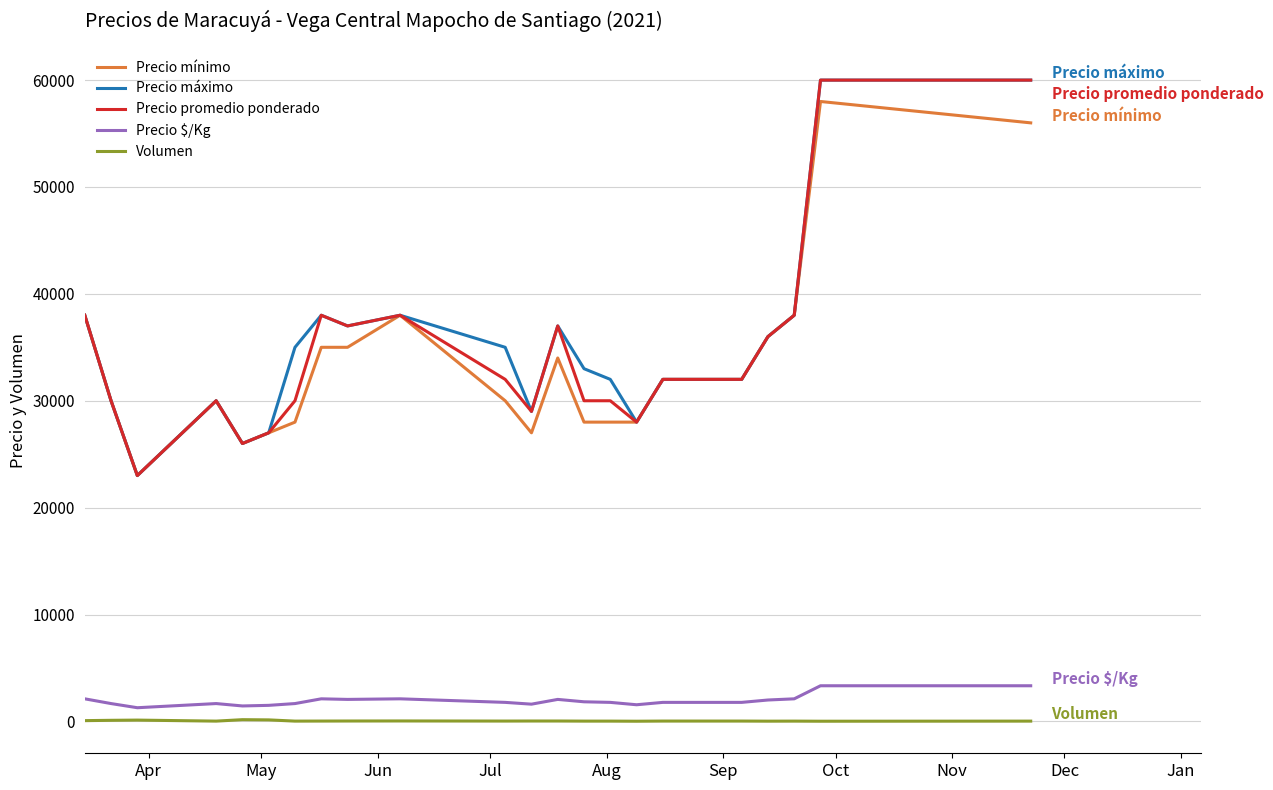

What is the maximum value for Precio promedio ponderado?

60000